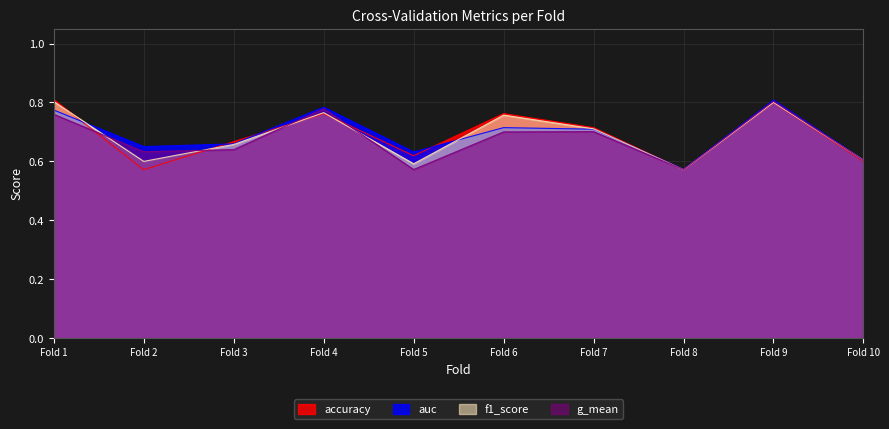

At which label does auc reach its peak?

Fold 9